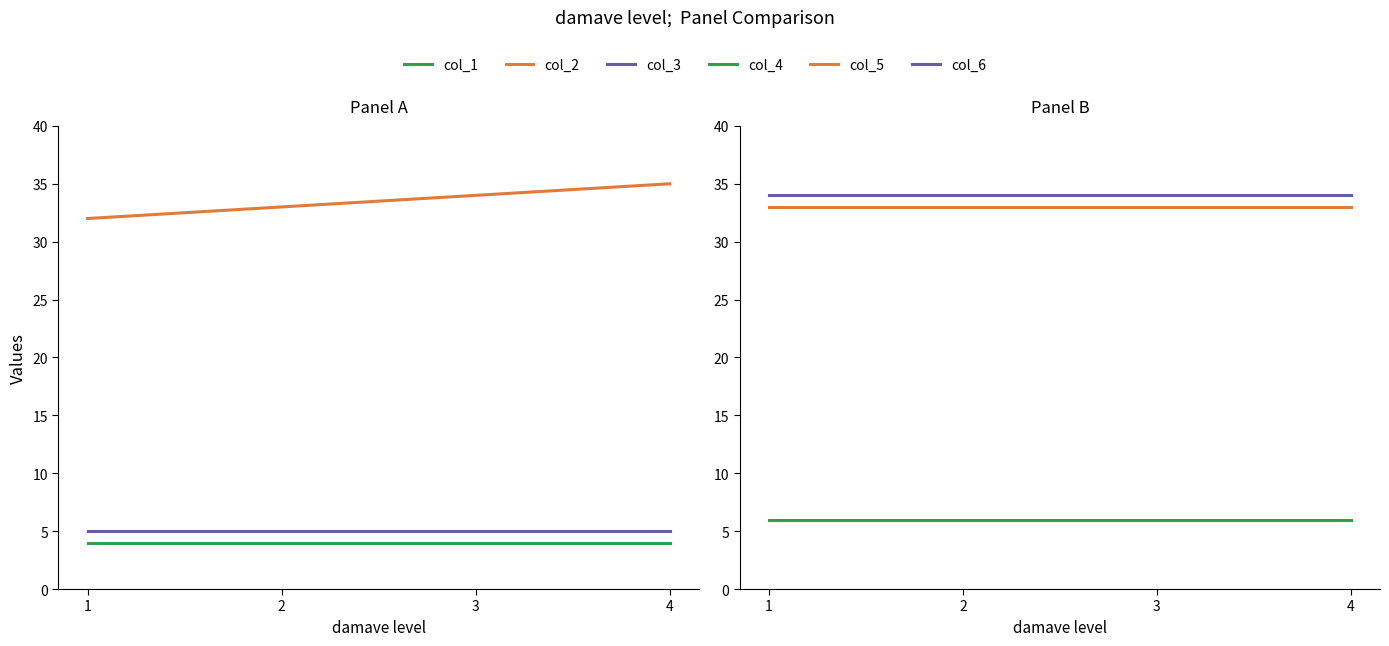

What is the average value of the col_6 series?

34